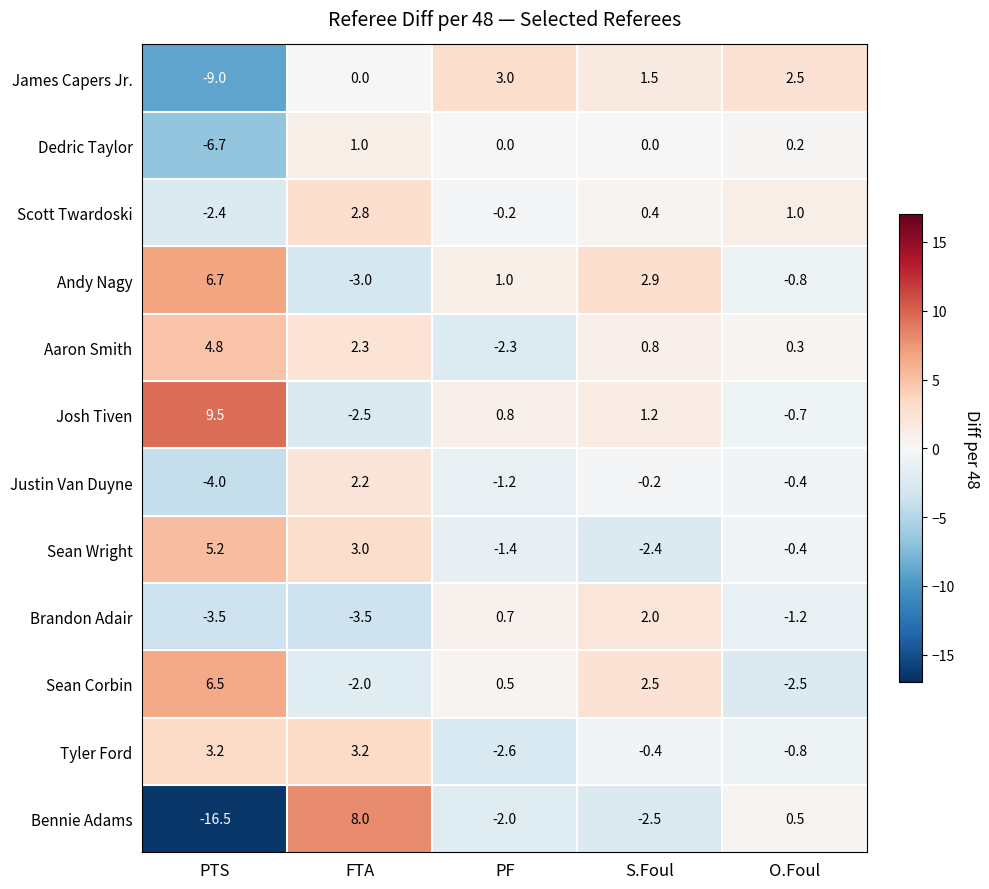

What is the spread (max minus min) of values at O.Foul?

5.0